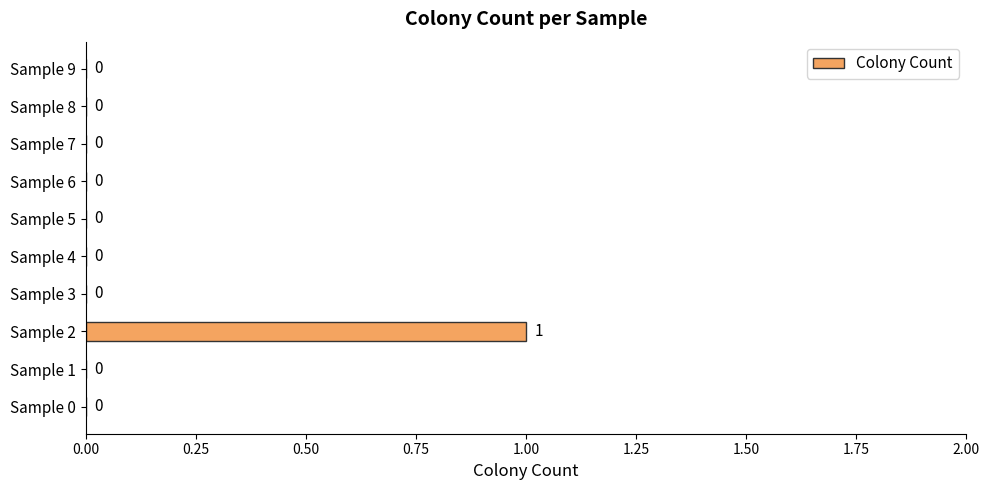

Reading bottom to top, what are all the values shown in this chart?

Sample 0=0	Sample 1=0	Sample 2=1	Sample 3=0	Sample 4=0	Sample 5=0	Sample 6=0	Sample 7=0	Sample 8=0	Sample 9=0